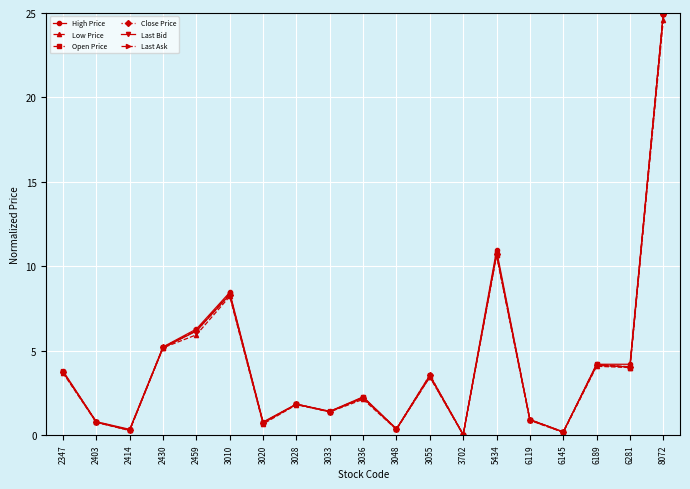

What are all the series names shown in the legend?

High Price, Low Price, Open Price, Close Price, Last Bid, Last Ask